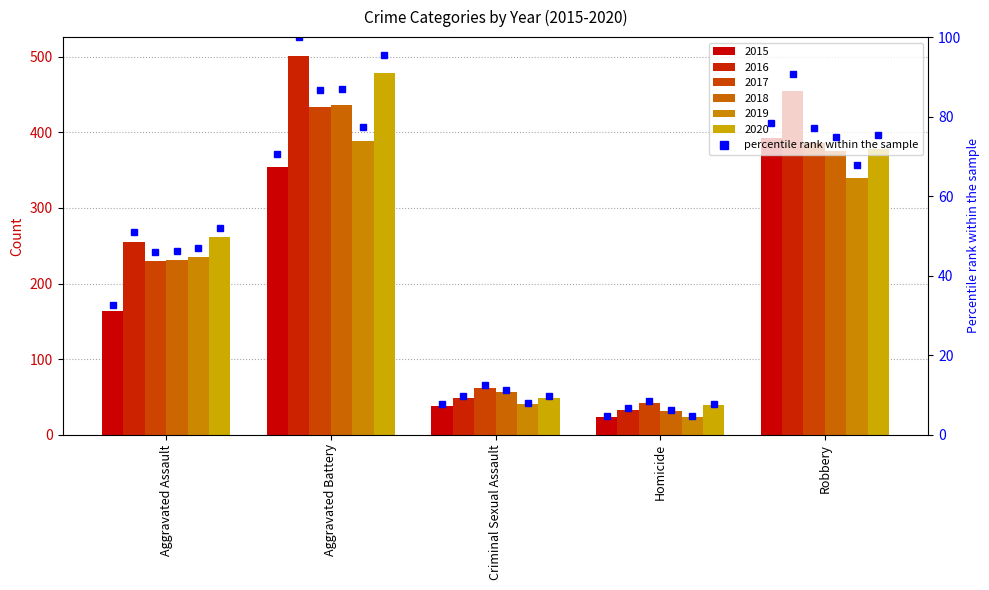

What is the difference between the second highest and second lowest values?

63.1